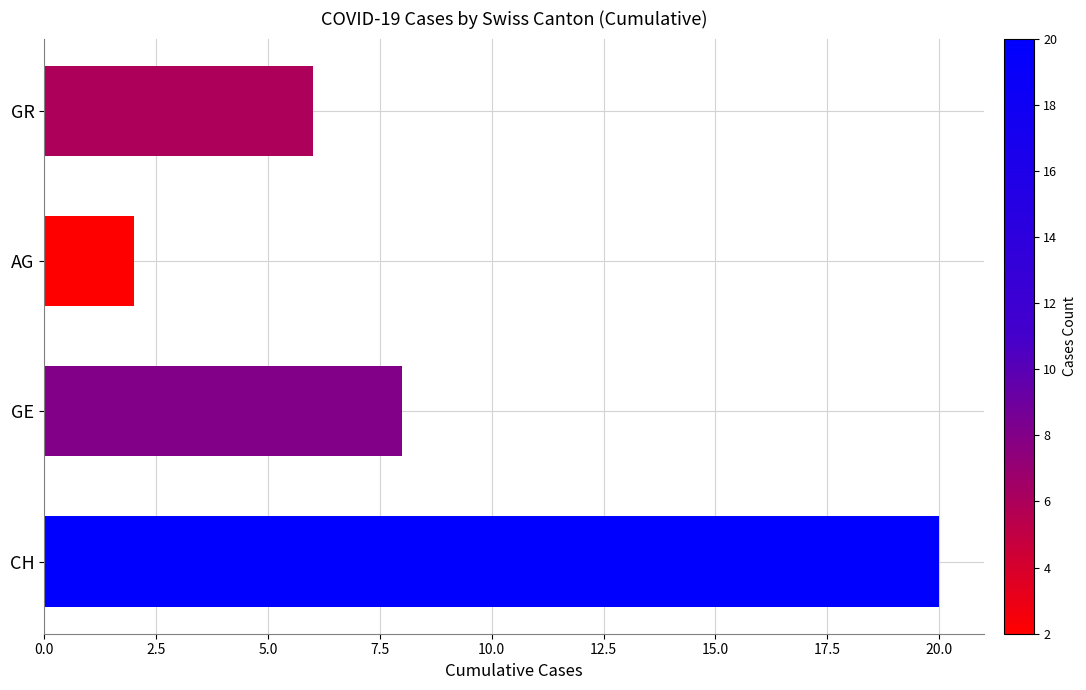

Is it true that the value at GR is 9?

False